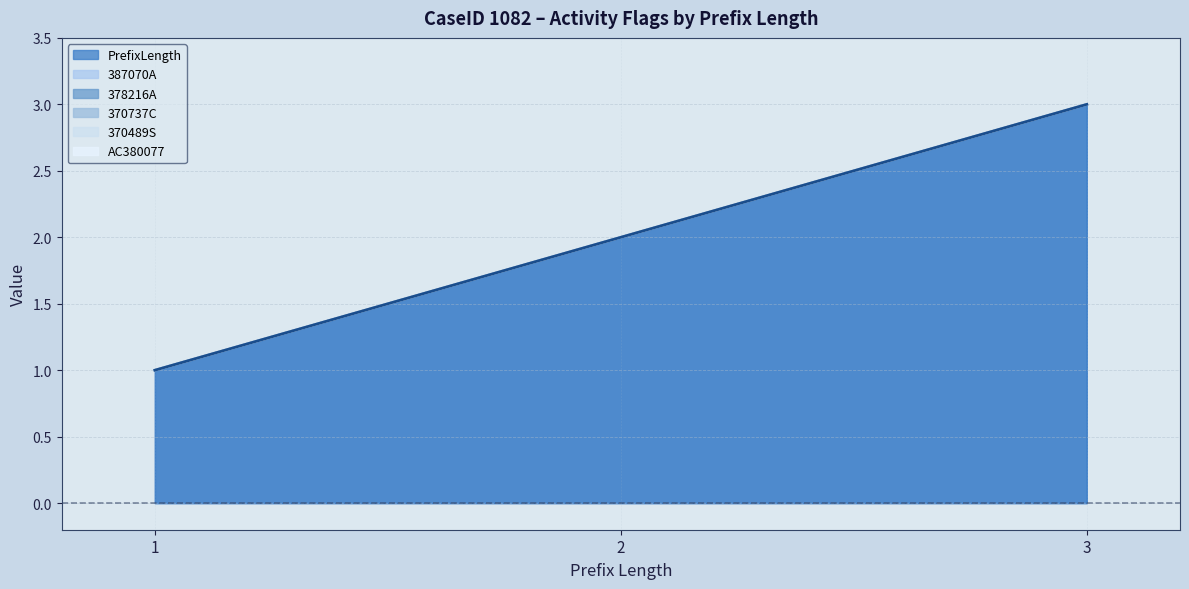

Where is 378216A nearest to the value 0?

1